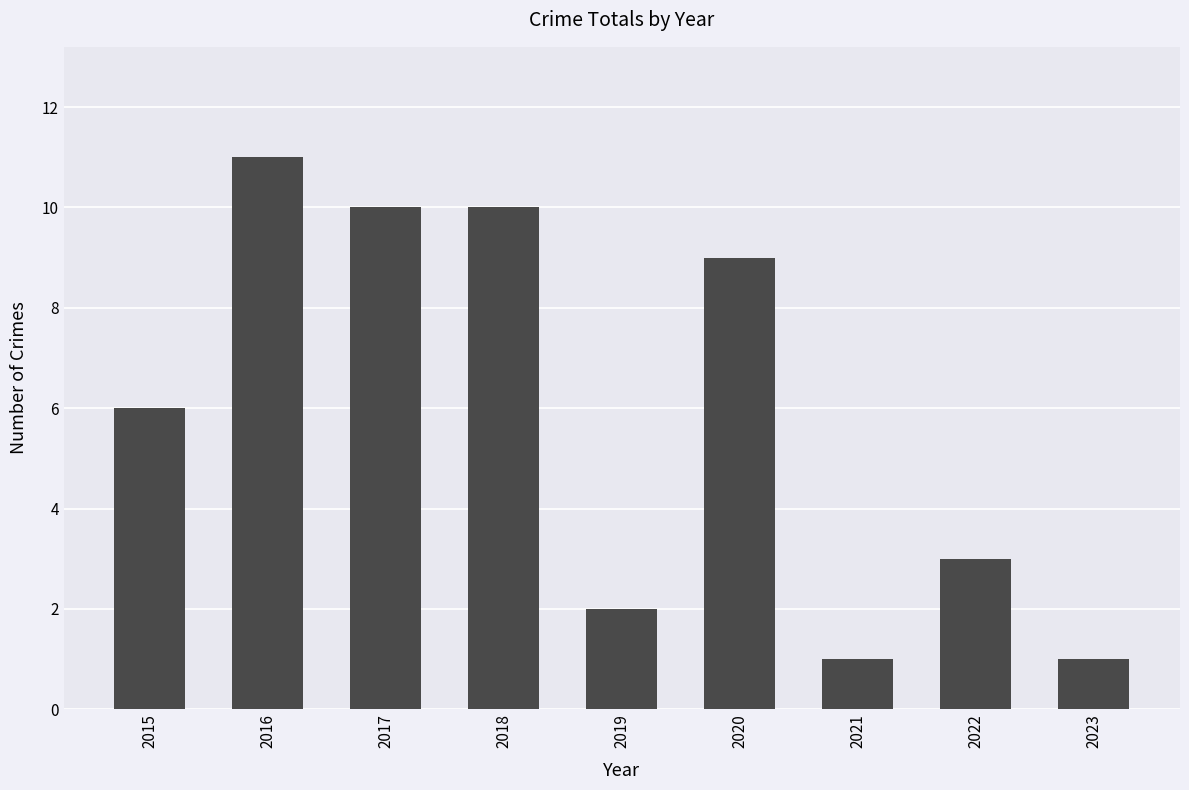

Reading left to right, transcribe all the data shown in this chart.

2015=6	2016=11	2017=10	2018=10	2019=2	2020=9	2021=1	2022=3	2023=1